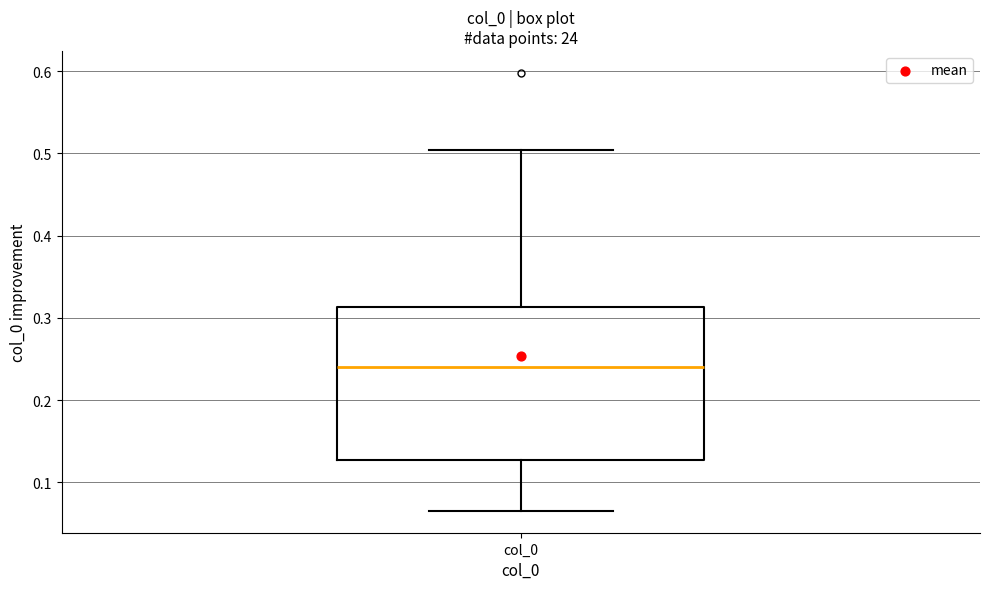

Where is the upper edge of the box for col_0 on the y-axis? The values are not printed on the chart, so give them approximately, as read against the axis.

0.31